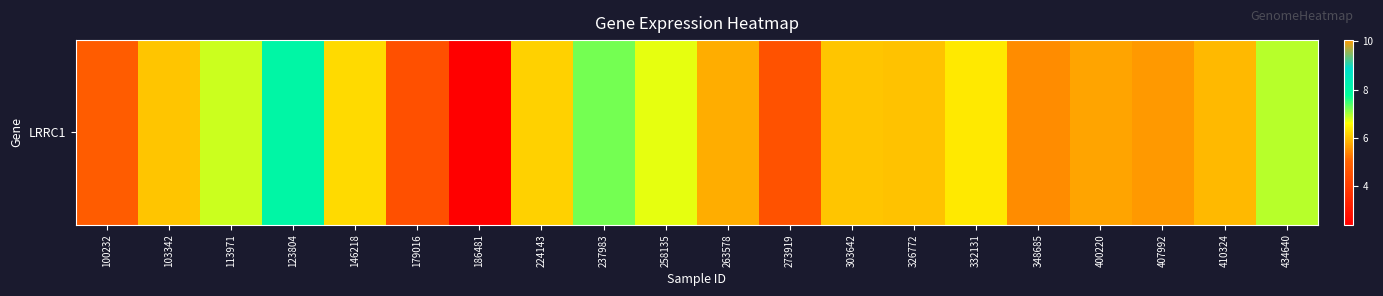

What value does the data have at 103342?

6.0